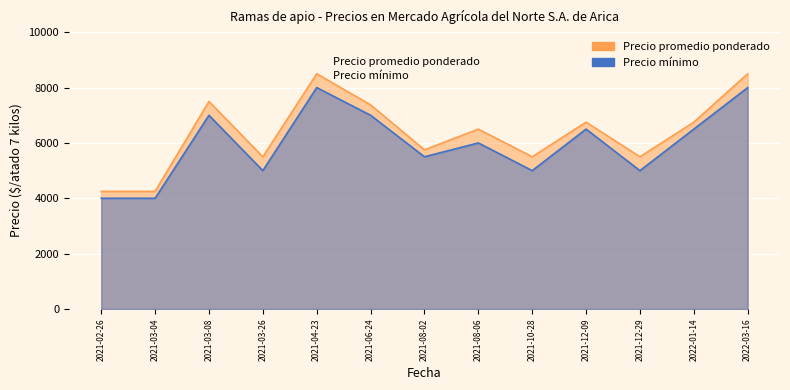

Does the chart display data point markers on the line(s)?

No